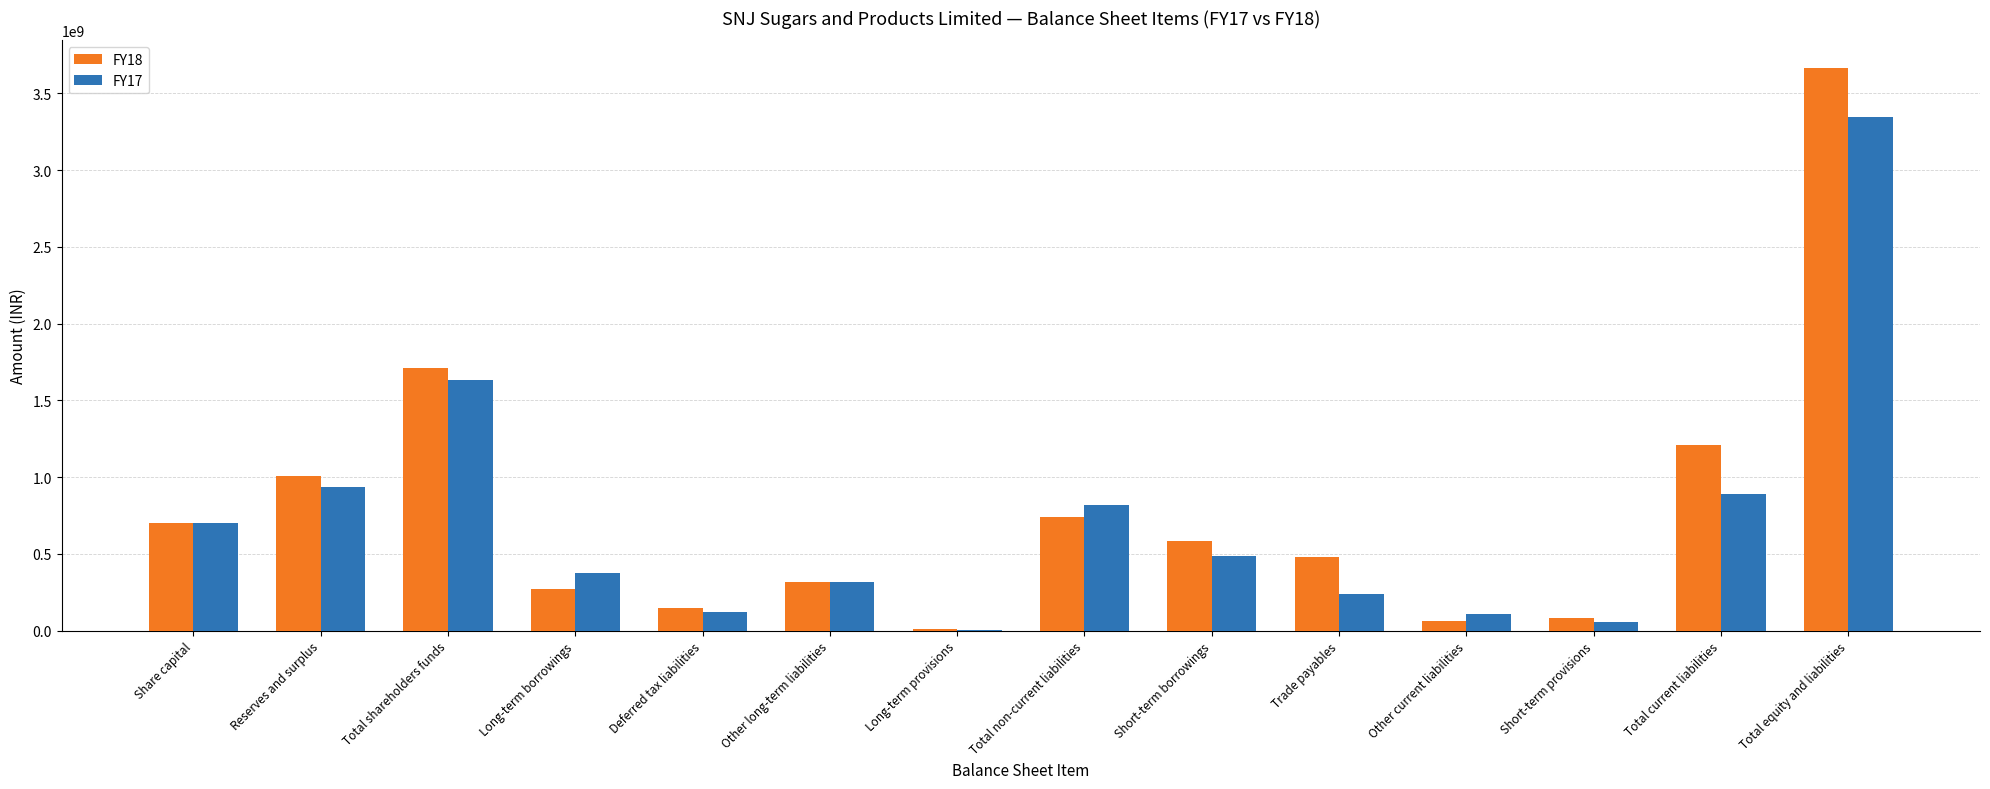

At which label is FY17 closest to 1674502345?

Total shareholders funds